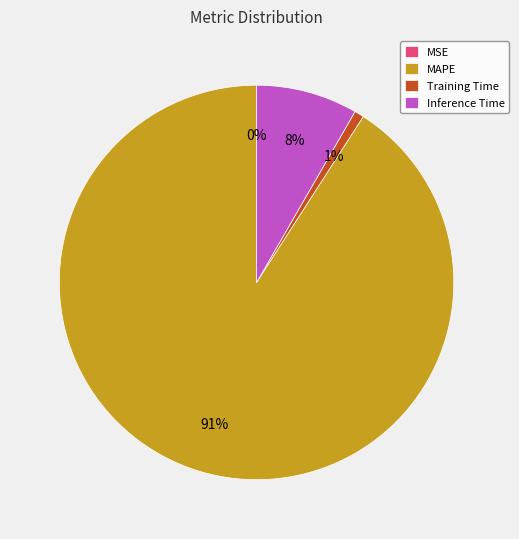

Combined, do Inference Time and Training Time account for over 50%?

No